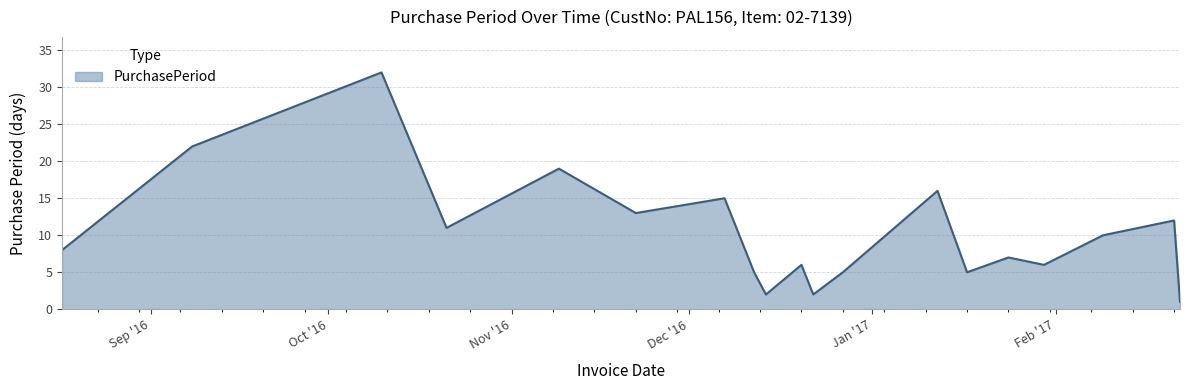

Reading left to right, extract all data points from this chart.

8	22	32	11	19	13	15	5	2	6	2	5	16	5	7	6	10	12	1